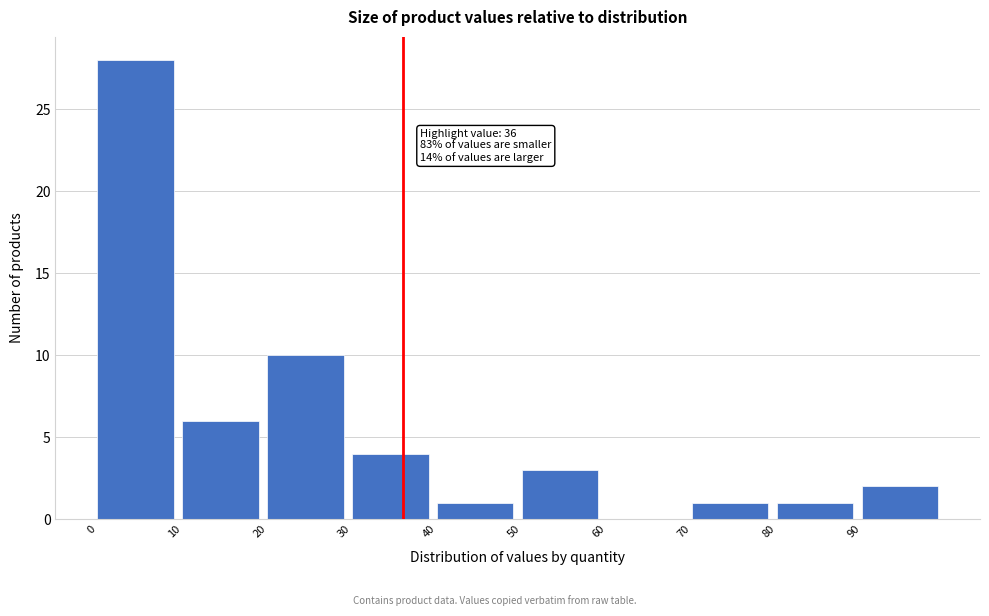

Which range on the x-axis has the tallest bar?

0 to 10